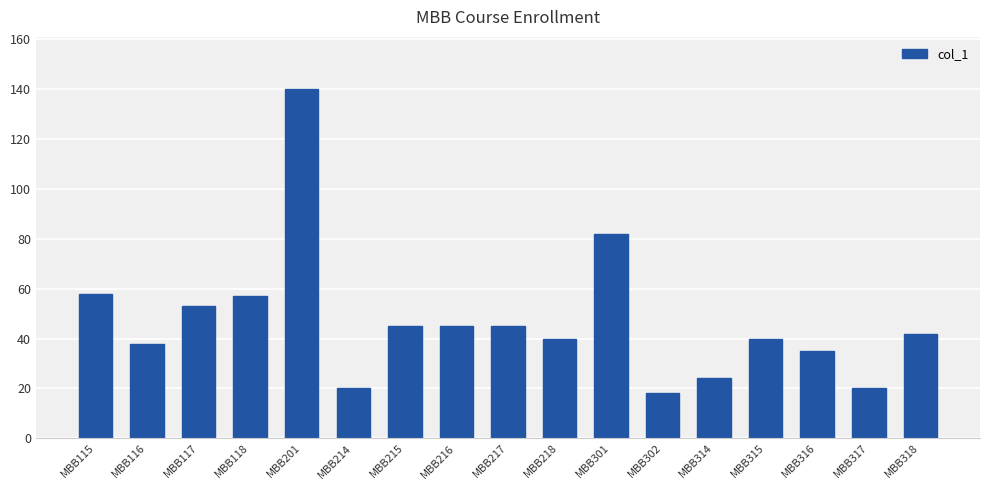

How many bars are there in total?

17